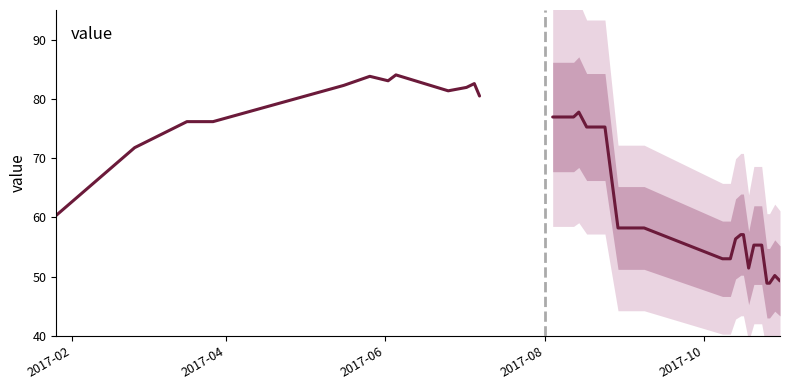

What is the label of the 1st point from the left?

2017-02